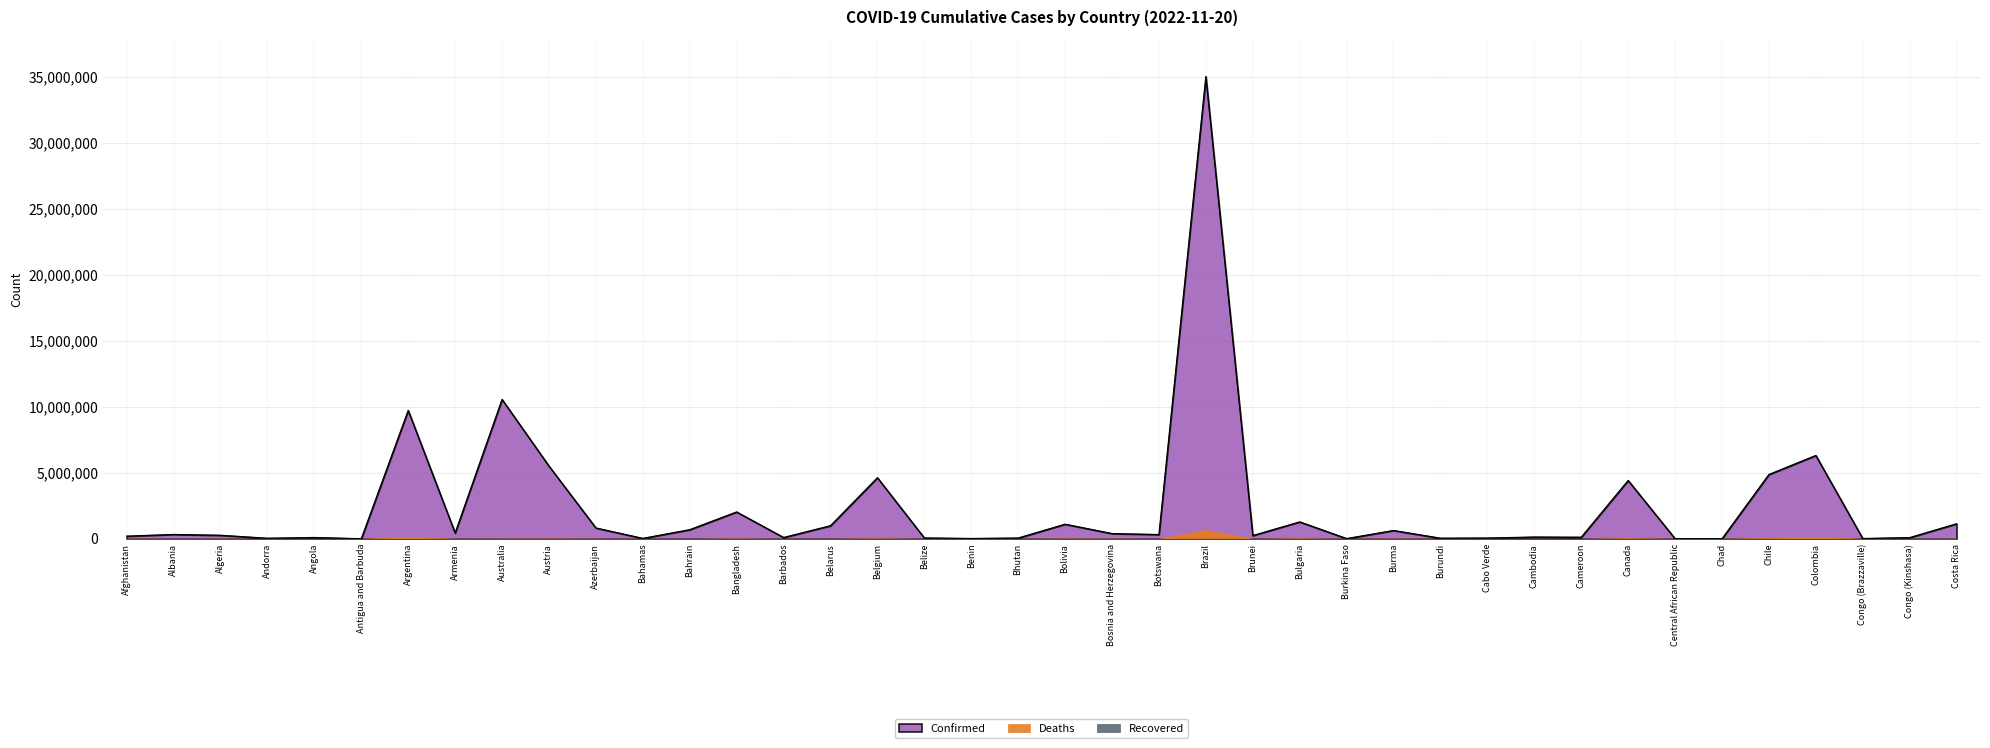

Is the value of Recovered at Algeria greater than the value of Deaths at Canada?

No